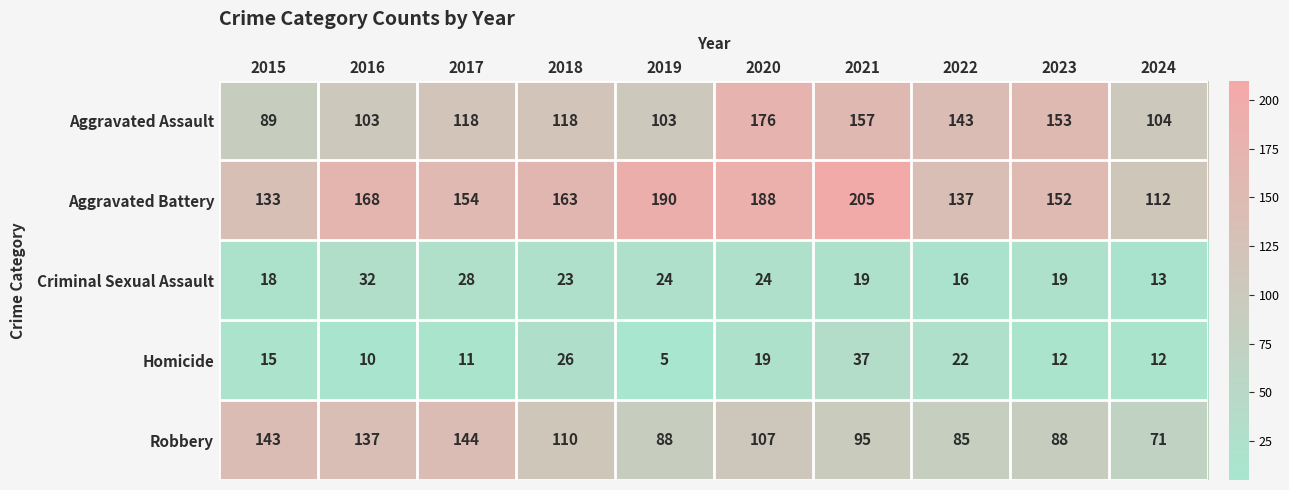

Rank the categories by Aggravated Battery value from lowest to highest.

2024, 2015, 2022, 2023, 2017, 2018, 2016, 2020, 2019, 2021